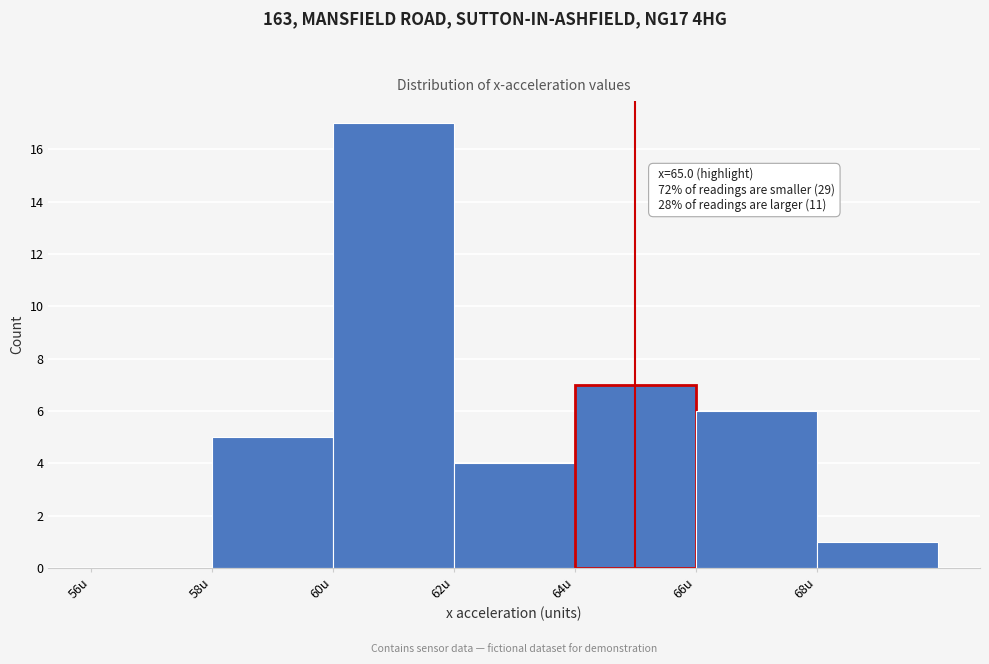

Over which range of the x-axis is the bar tallest?

60 to 62